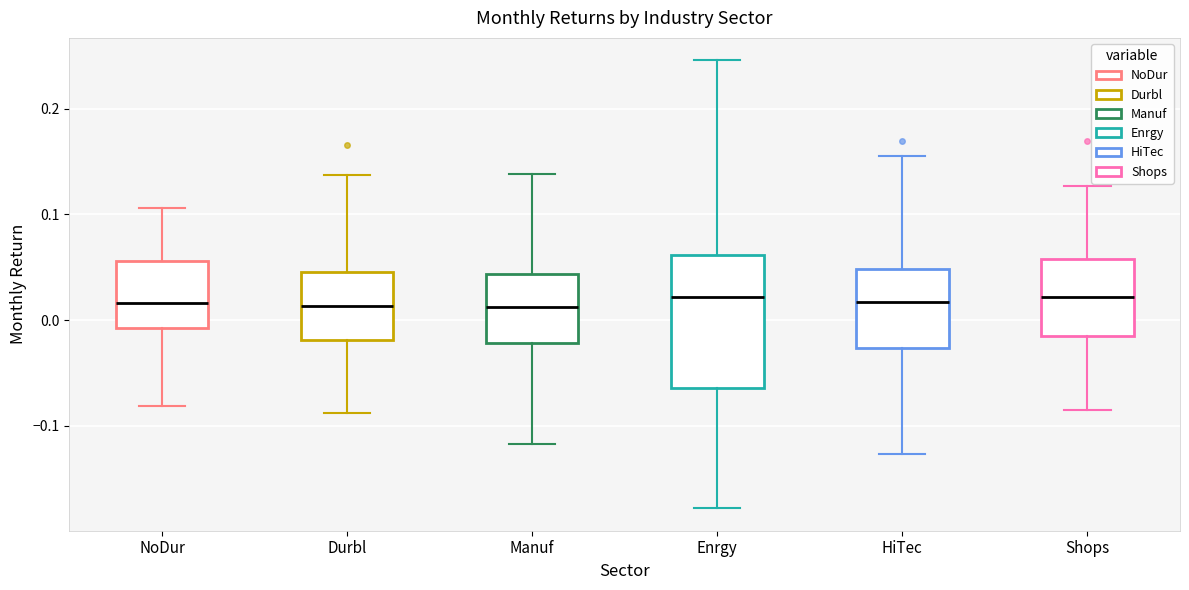

Reading left to right, read every box against the y-axis: the position of its median line, the range the box covers, and the ends of its whiskers. The values are not printed on the chart, so give them approximately, as read against the axis.

NoDur: median 0.02, box -0.01 to 0.06, whiskers -0.08 to 0.11
Durbl: median 0.01, box -0.02 to 0.05, whiskers -0.09 to 0.14
Manuf: median 0.01, box -0.02 to 0.04, whiskers -0.12 to 0.14
Enrgy: median 0.02, box -0.06 to 0.06, whiskers -0.18 to 0.25
HiTec: median 0.02, box -0.03 to 0.05, whiskers -0.13 to 0.15
Shops: median 0.02, box -0.01 to 0.06, whiskers -0.09 to 0.13